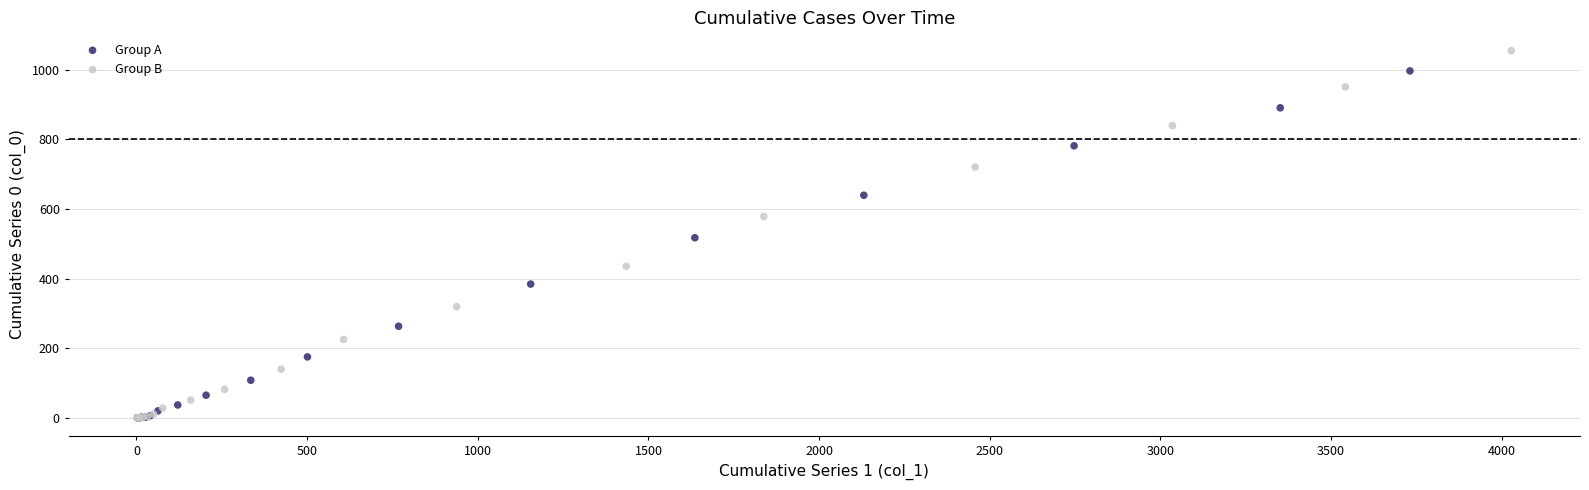

Which series reaches the maximum Y coordinate?

Group B